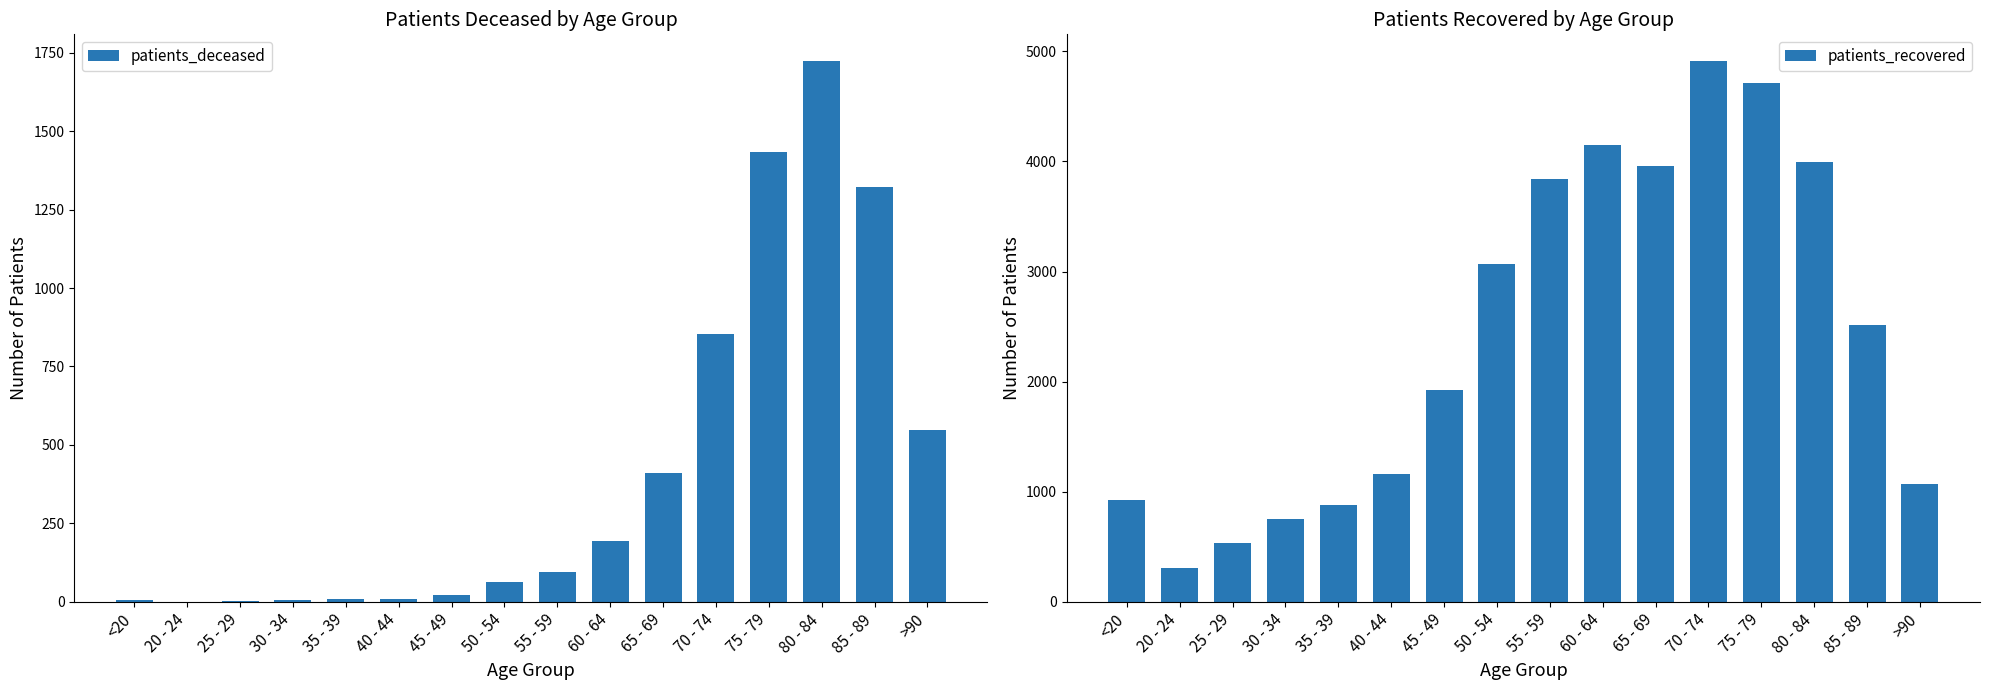

Reading left to right, extract all data points from this chart.

patients_deceased: <20=5	20 - 24=1	25 - 29=2	30 - 34=6	35 - 39=9	40 - 44=10	45 - 49=21	50 - 54=63	55 - 59=95	60 - 64=195	65 - 69=411	70 - 74=855	75 - 79=1434	80 - 84=1722	85 - 89=1323	>90=549
patients_recovered: <20=928	20 - 24=311	25 - 29=535	30 - 34=754	35 - 39=879	40 - 44=1158	45 - 49=1926	50 - 54=3073	55 - 59=3843	60 - 64=4145	65 - 69=3957	70 - 74=4909	75 - 79=4710	80 - 84=3994	85 - 89=2511	>90=1073